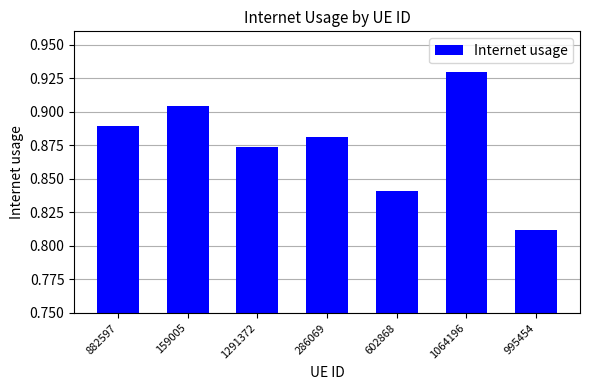

Is it true that the value at 995454 is 1.2?

False